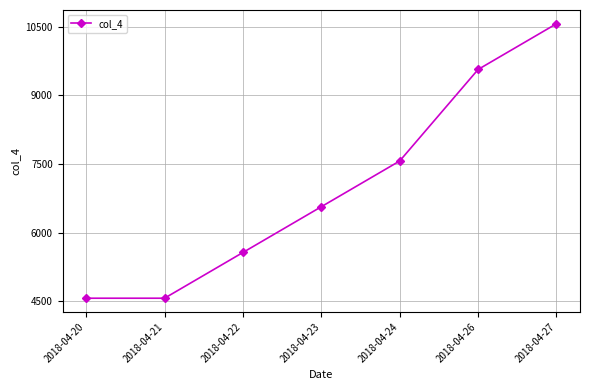

Does the chart have visible grid lines?

Yes